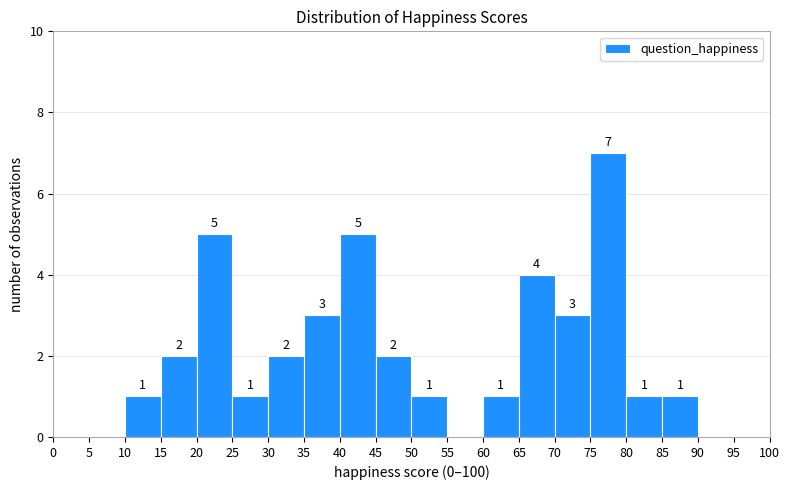

Which range on the x-axis has the tallest bar?

75 to 80